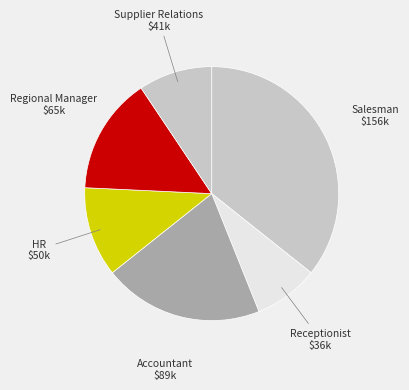

Which slice is the smallest?

Receptionist